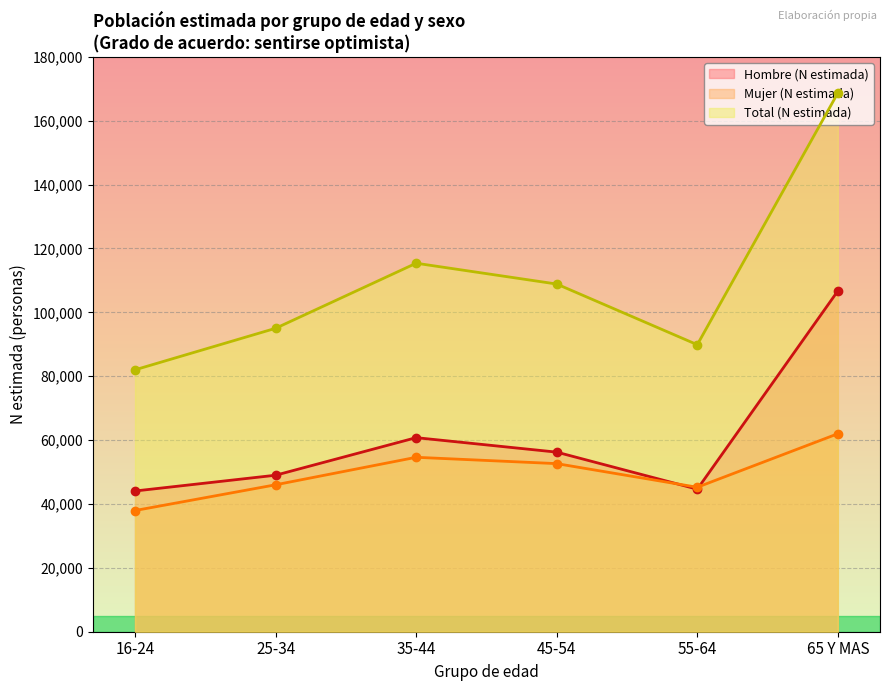

What is the difference between the highest and lowest values at 16-24?

44063